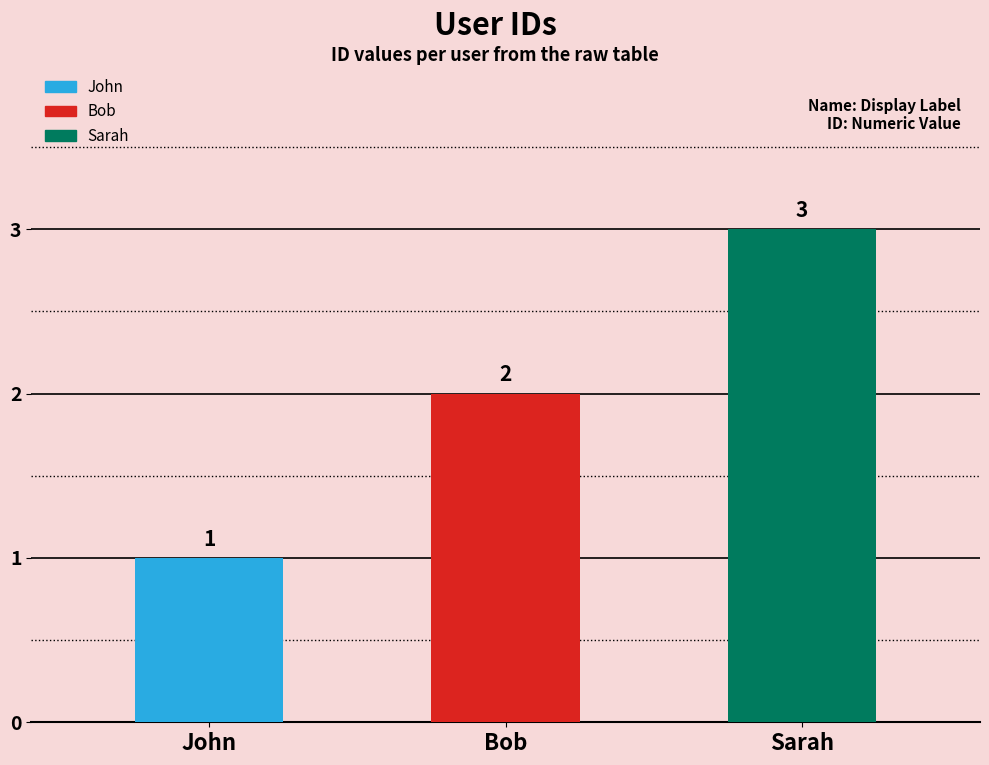

Reading left to right, what are all the values shown in this chart?

John=1	Bob=2	Sarah=3